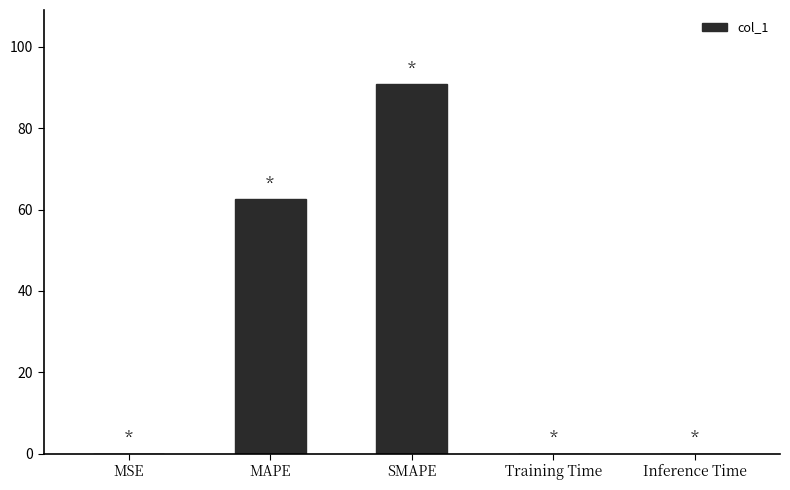

What is the change in value from SMAPE to Inference Time?

-90.9